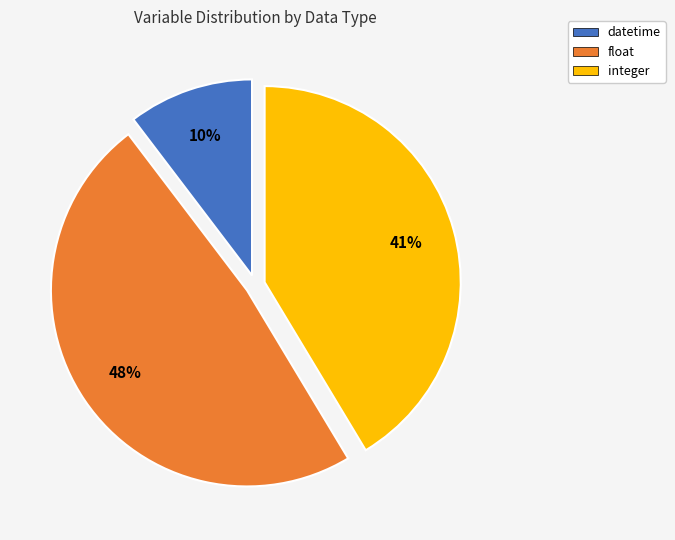

Rank the categories by value from highest to lowest.

float, integer, datetime